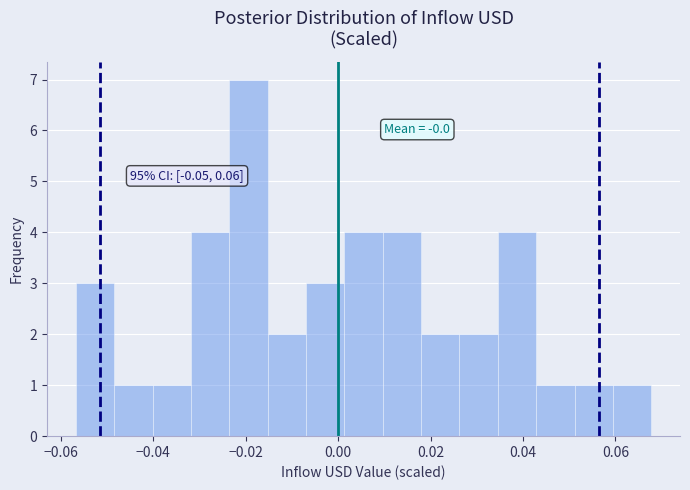

Which range on the x-axis has the tallest bar?

-0.024 to -0.016